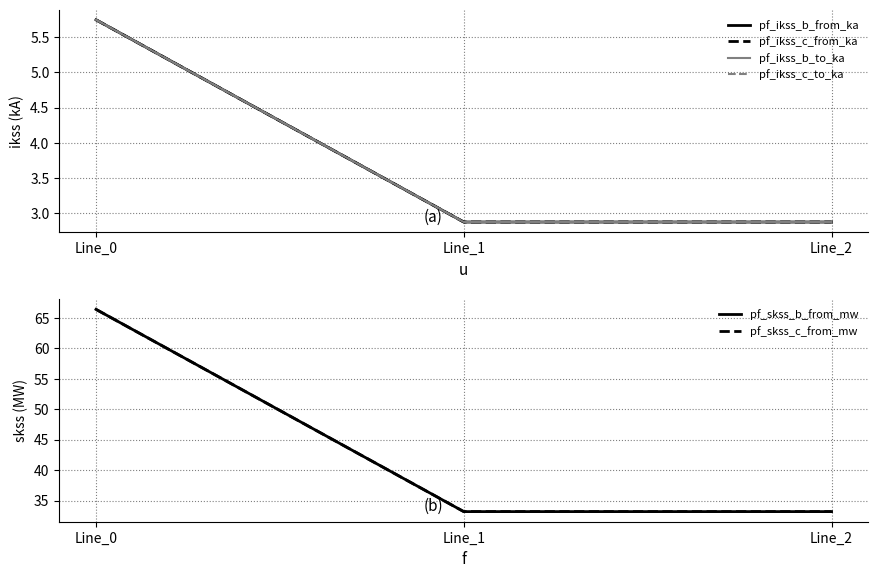

Reading left to right, list all the values displayed in this chart.

pf_ikss_b_from_ka: Line_0=5.7	Line_1=2.9	Line_2=2.9
pf_ikss_c_from_ka: Line_0=5.7	Line_1=2.9	Line_2=2.9
pf_ikss_b_to_ka: Line_0=5.7	Line_1=2.9	Line_2=2.9
pf_ikss_c_to_ka: Line_0=5.7	Line_1=2.9	Line_2=2.9
pf_skss_b_from_mw: Line_0=66.4	Line_1=33.2	Line_2=33.2
pf_skss_c_from_mw: Line_0=66.4	Line_1=33.2	Line_2=33.2